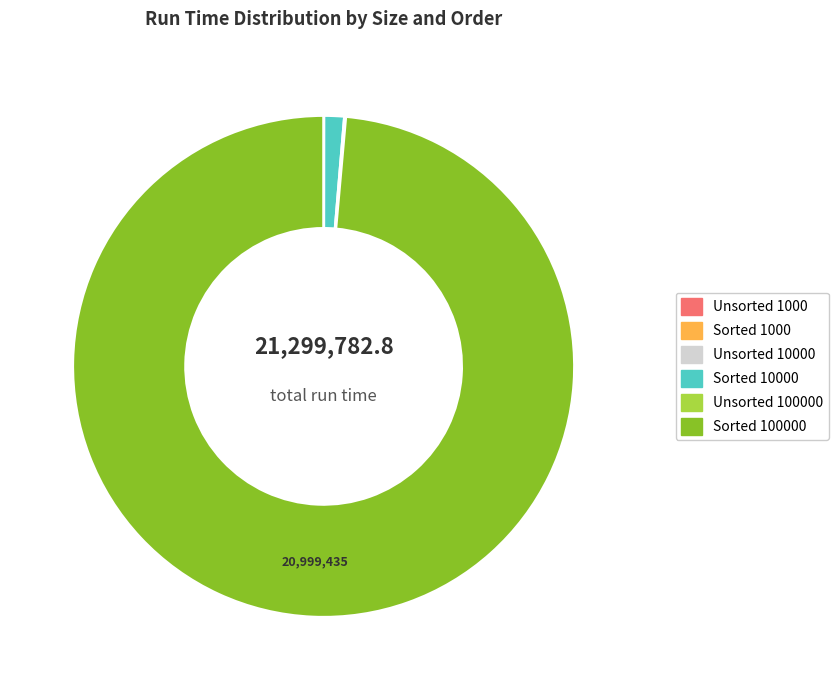

What is the largest slice in the pie chart?

Sorted 100000